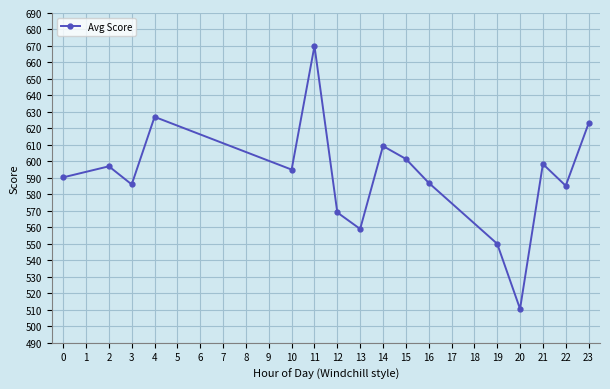

What is the change in value from 10 to 15?

+6.5